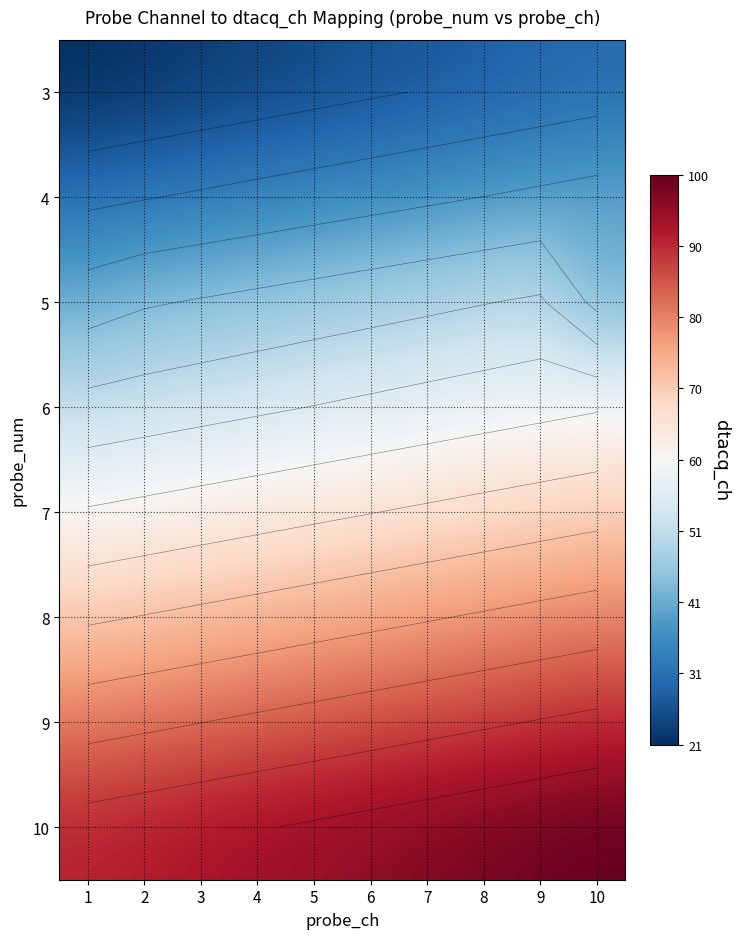

True or false: 10 has a value of 91 at 1.

True